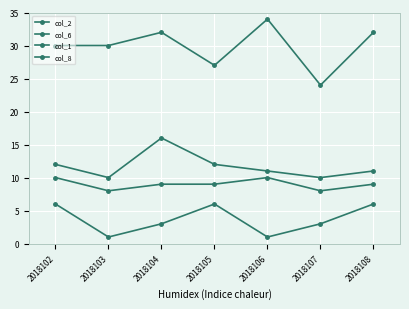

How many categories are shown in the chart?

7